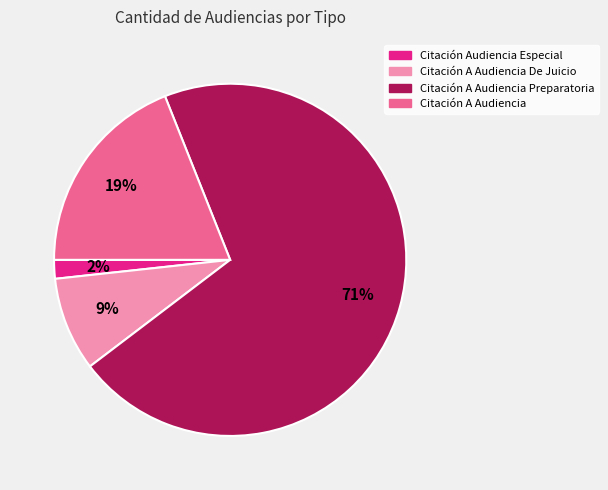

How many slices are in this pie chart?

4